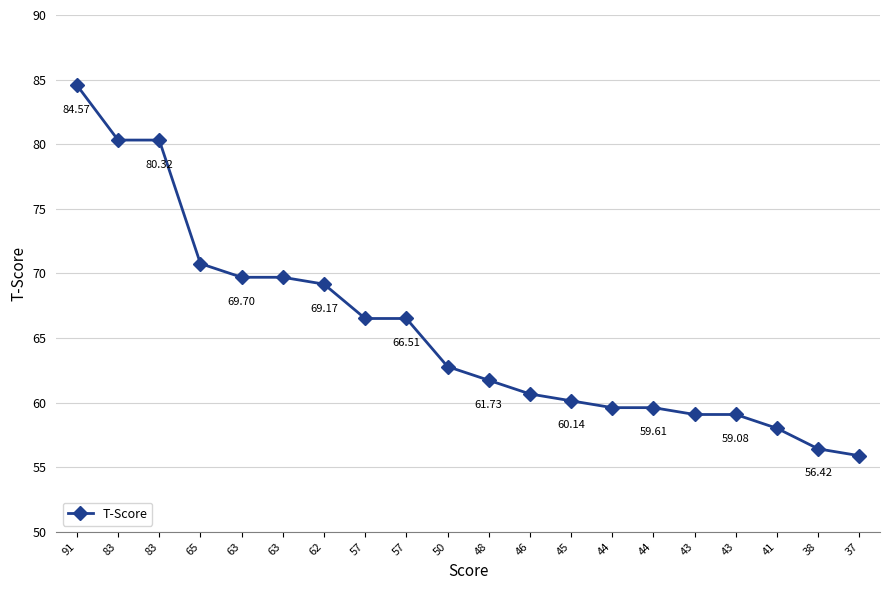

The chart shows a value of 66.5 at 57. True or false?

True